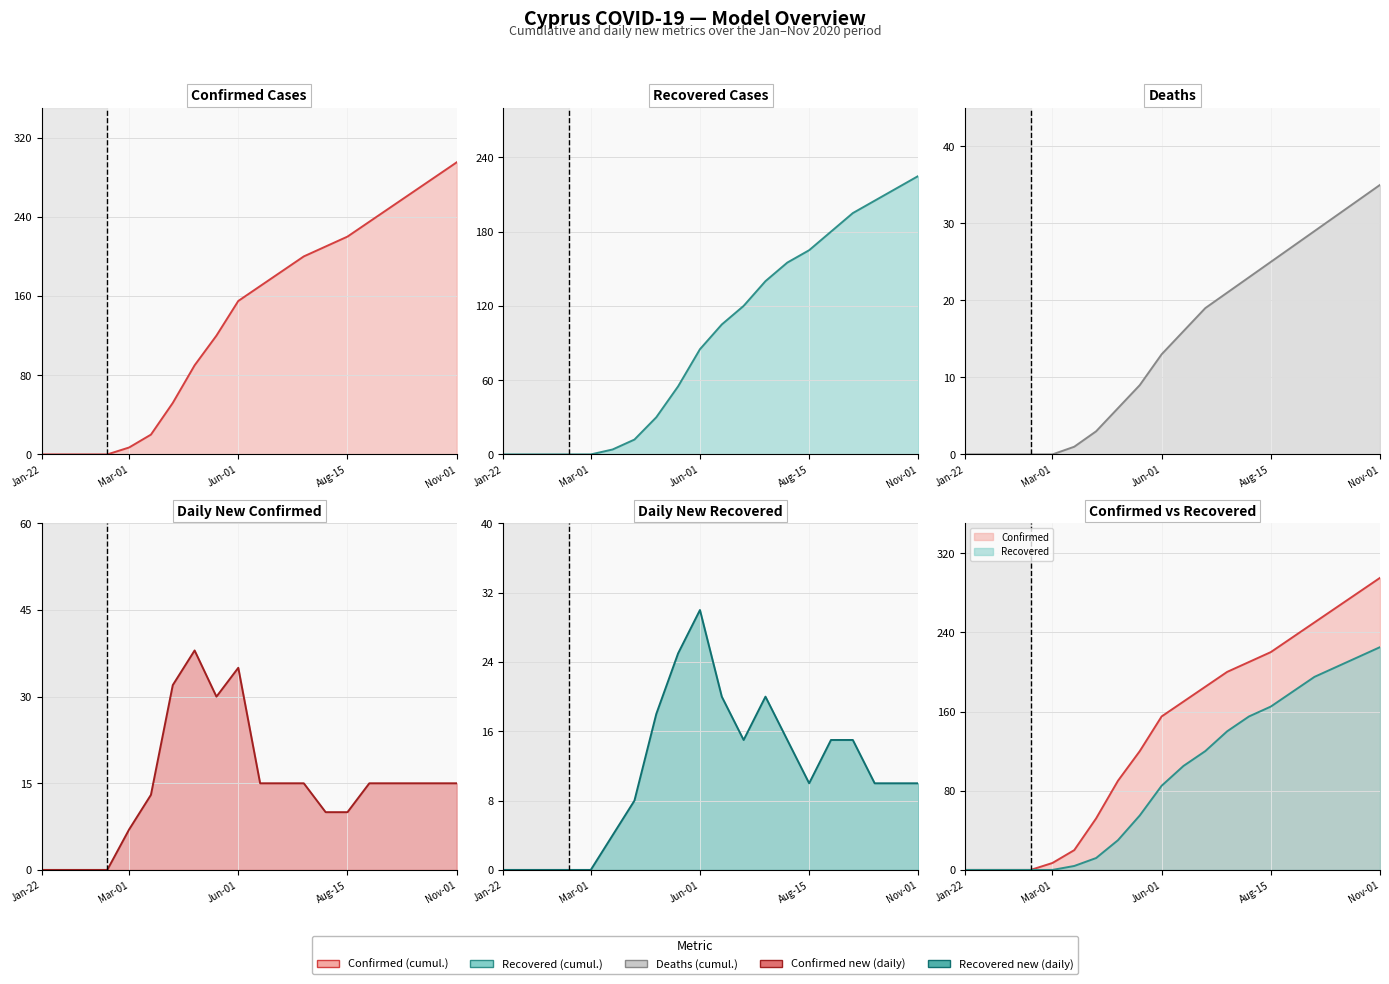

True or false: confirmed has more than 2 points higher than both neighbors.

False